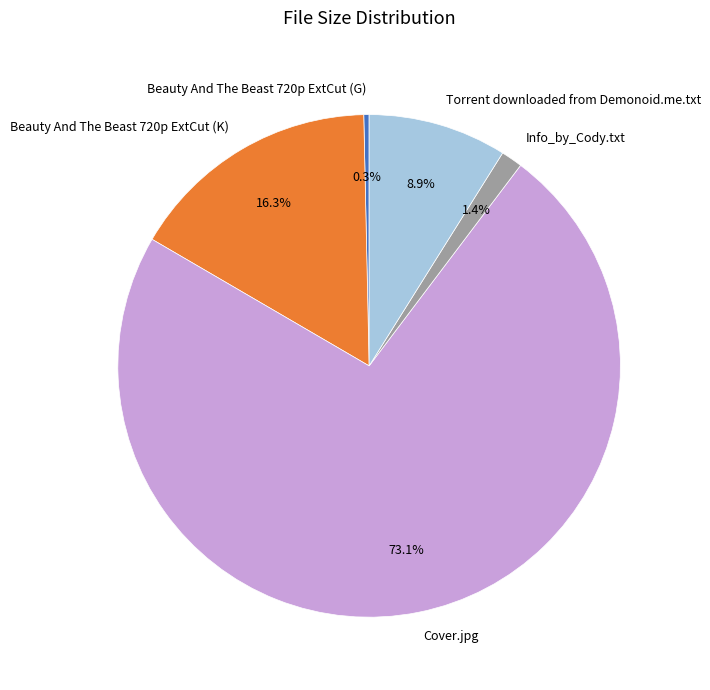

Is there any slice that represents more than half of the pie?

Yes